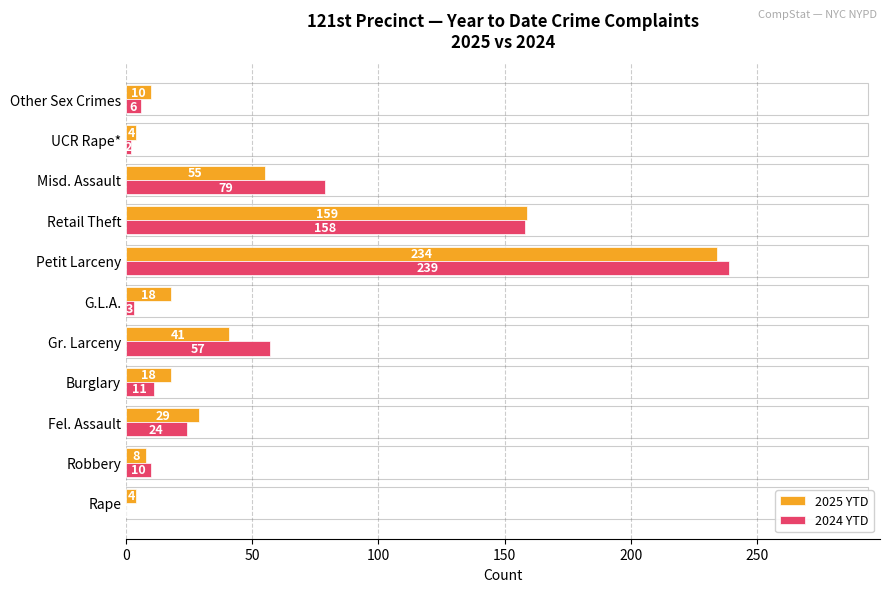

At which category is the sum across all series the highest?

Petit Larceny